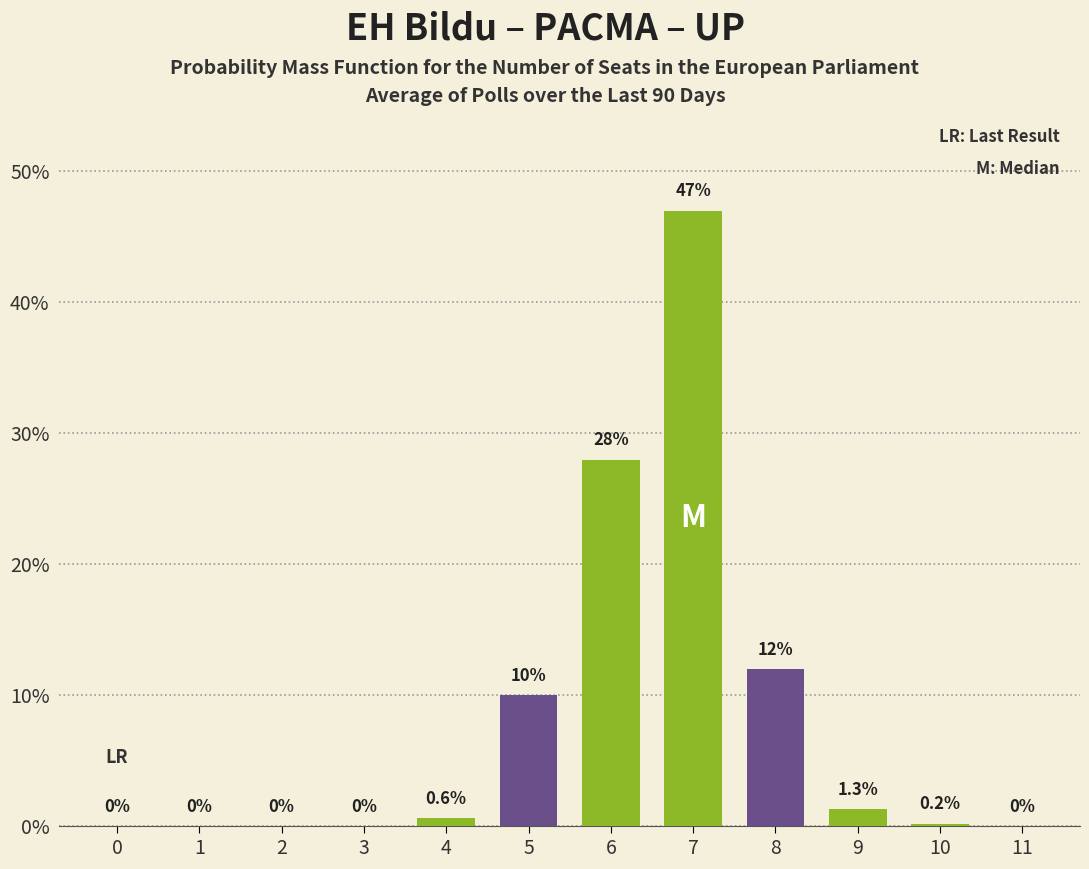

Reading right to left, extract all data points from this chart.

11=0.0	10=0.2	9=1.3	8=12.0	7=47.0	6=28.0	5=10.0	4=0.6	3=0.0	2=0.0	1=0.0	0=0.0